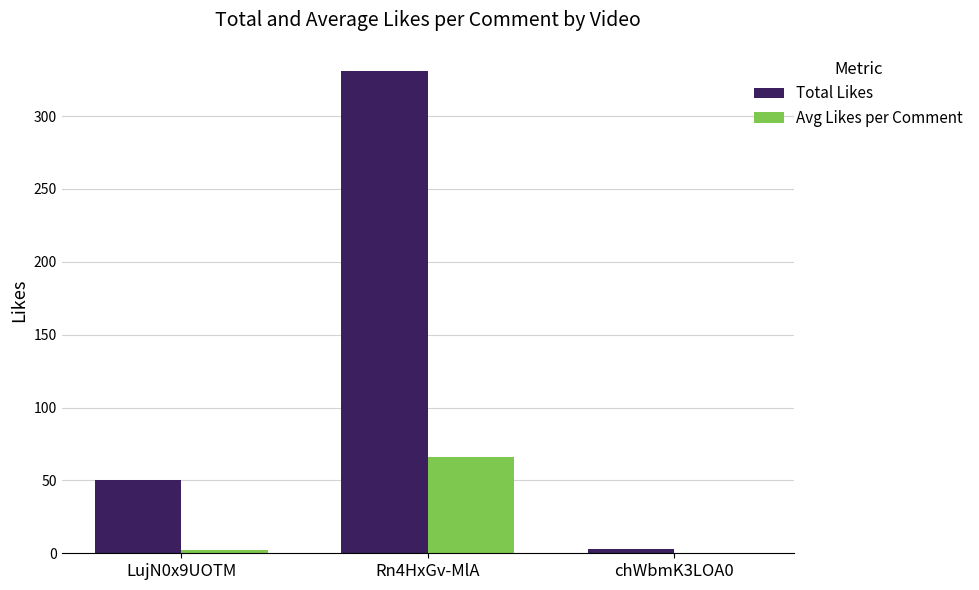

Where is Total Likes nearest to the value 167?

LujN0x9UOTM